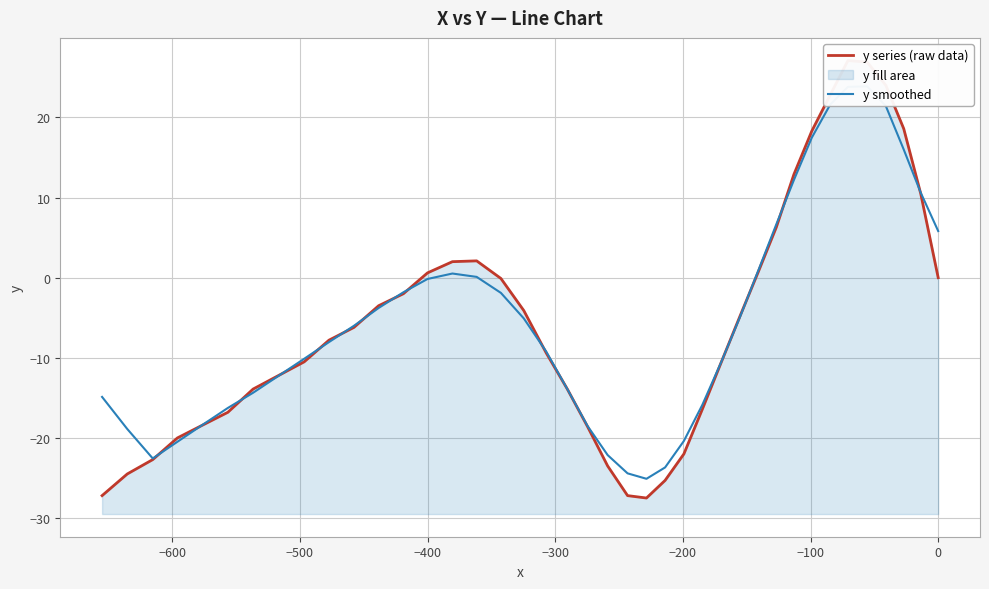

True or false: y series (raw data) has a value of -25.9 at 19.

False